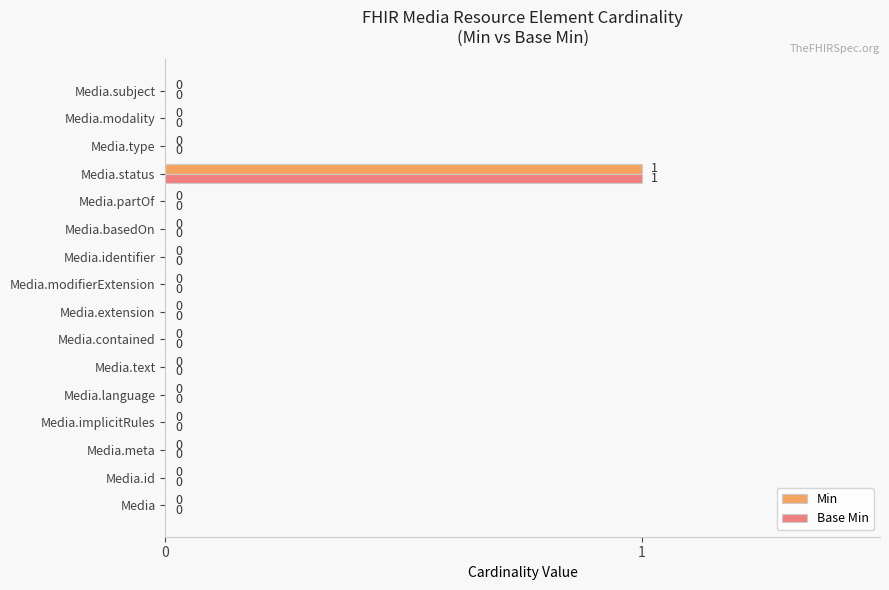

Is it true that Base Min equals 1 at Media.contained?

False